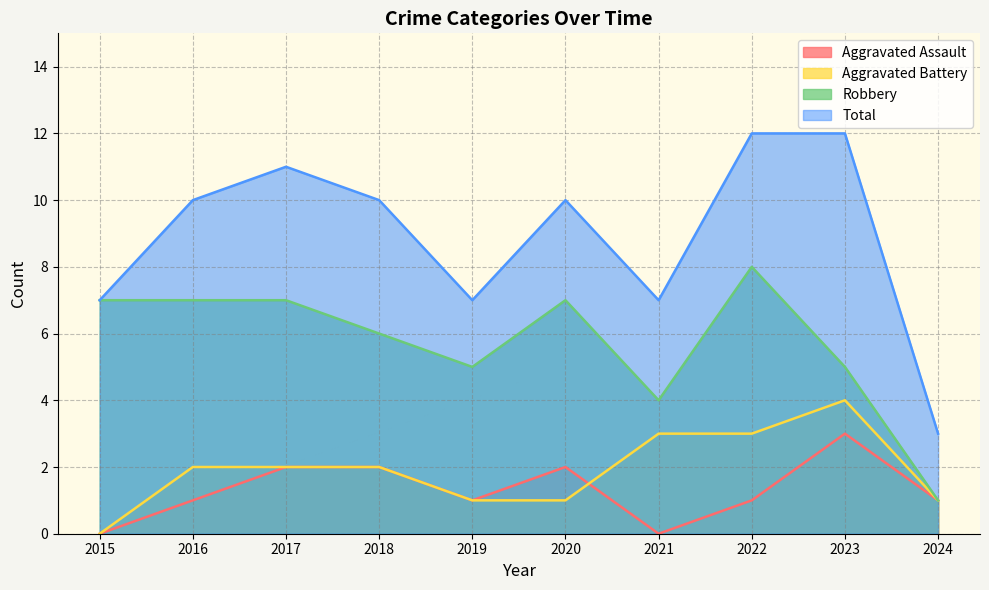

At which label is Total closest to 7?

2015